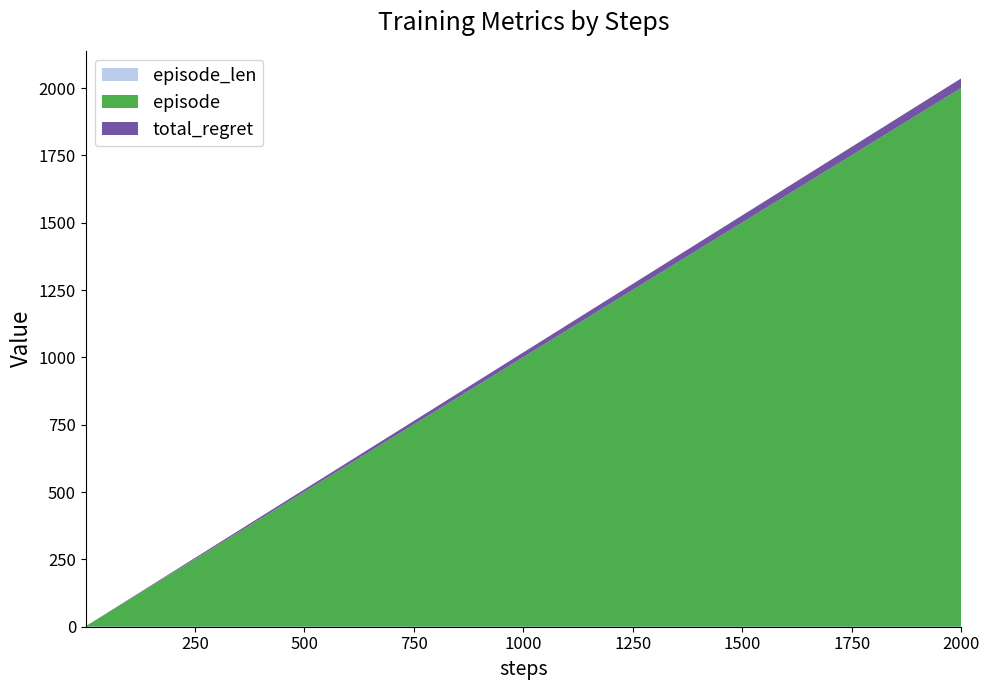

At which category is the sum across all series the highest?

2000